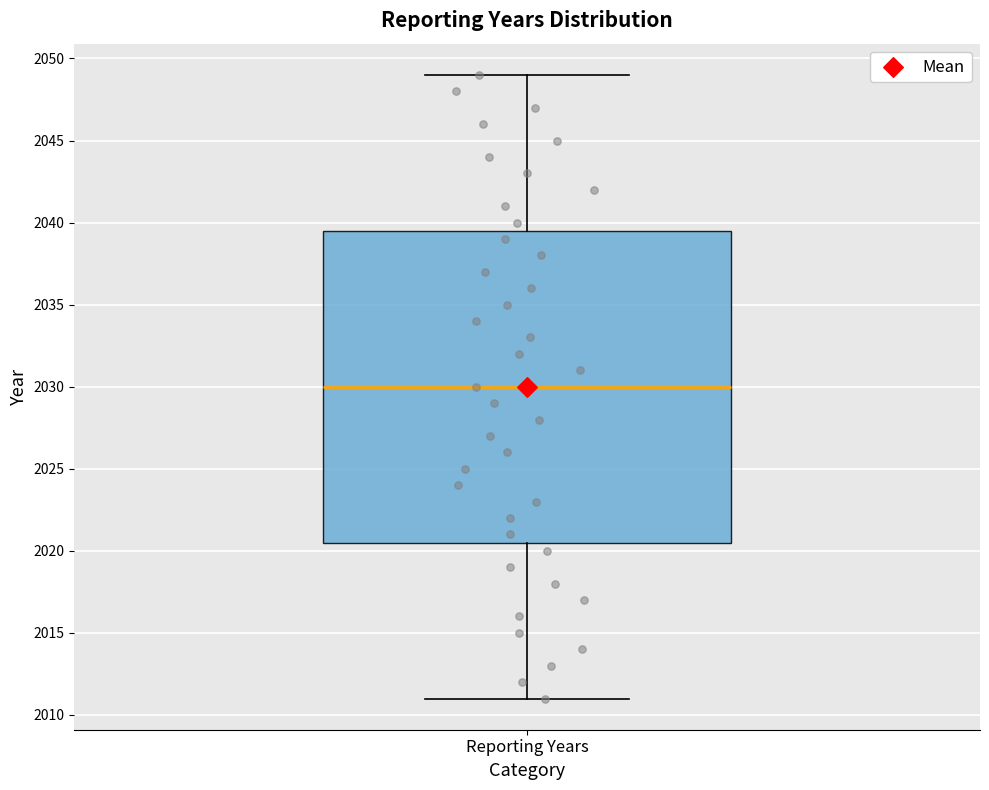

Transcribe this box plot: give where the median line is, the range the box spans, and where the two whiskers end, as read against the y-axis. The values are not printed on the chart, so give them approximately, as read against the axis.

median 2030.0, box 2020.5 to 2039.5, whiskers 2011.0 to 2049.0